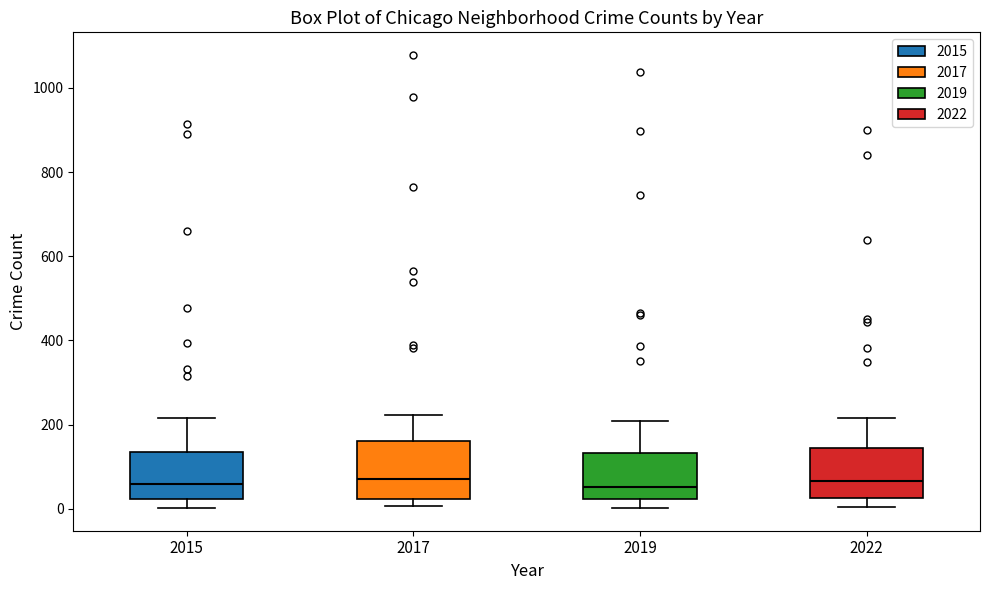

Reading left to right, read every box against the y-axis: the position of its median line, the range the box covers, and the ends of its whiskers. The values are not printed on the chart, so give them approximately, as read against the axis.

2015: median 60, box 20 to 140, whiskers 0 to 220
2017: median 80, box 20 to 160, whiskers 0 to 220
2019: median 60, box 20 to 140, whiskers 0 to 200
2022: median 60, box 20 to 140, whiskers 0 to 220